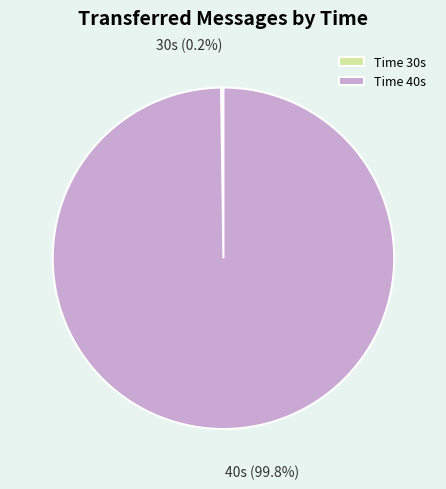

Which slice represents more than half of the pie?

Time 40s